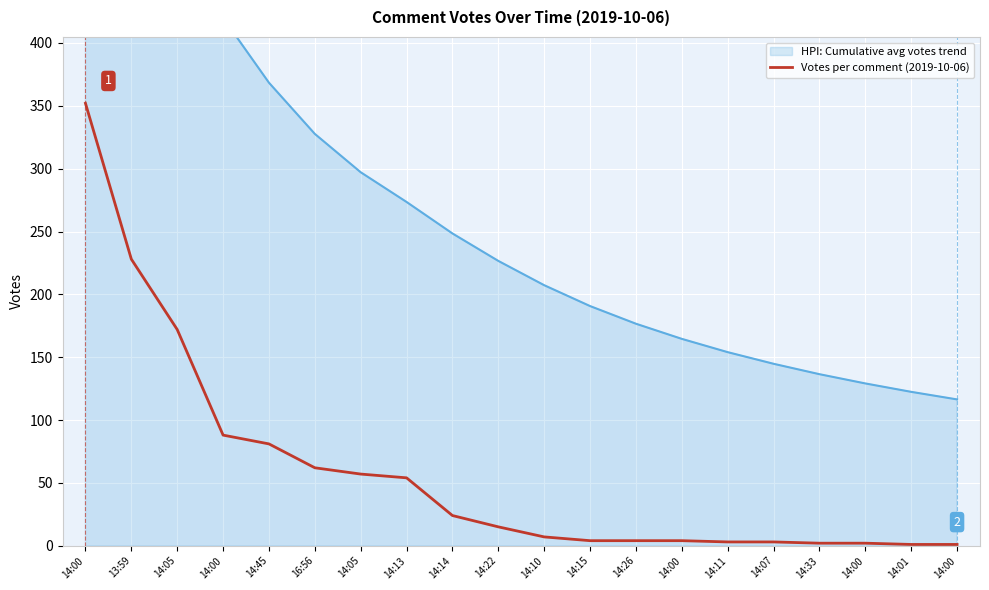

Reading left to right, extract all data points from this chart.

352	228	172	88	81	62	57	54	24	15	7	4	4	4	3	3	2	2	1	1